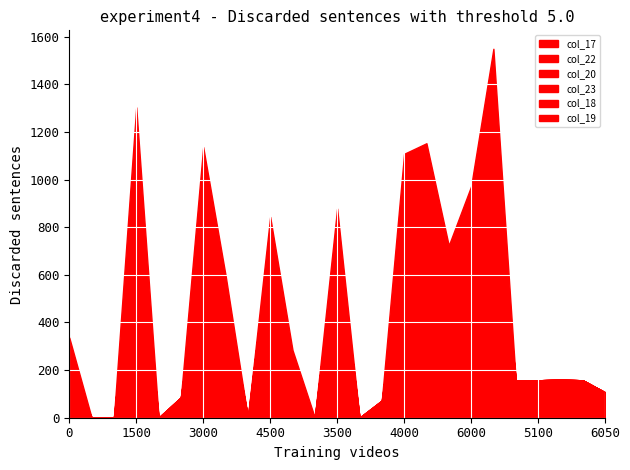

At which label is col_23 closest to 115?

3.2